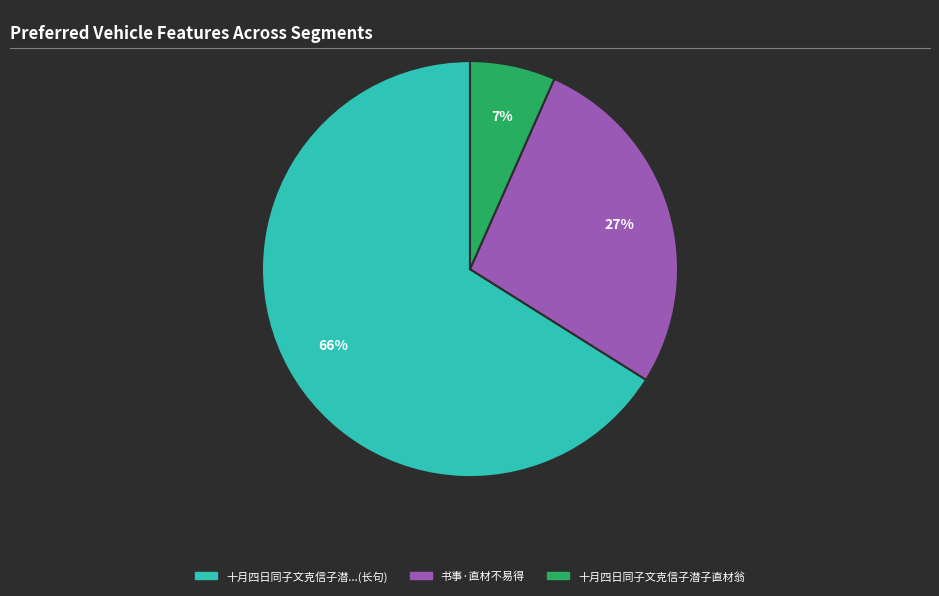

To the nearest percent, what portion does 十月四日同子文克信子潜...(长句) represent?

66%